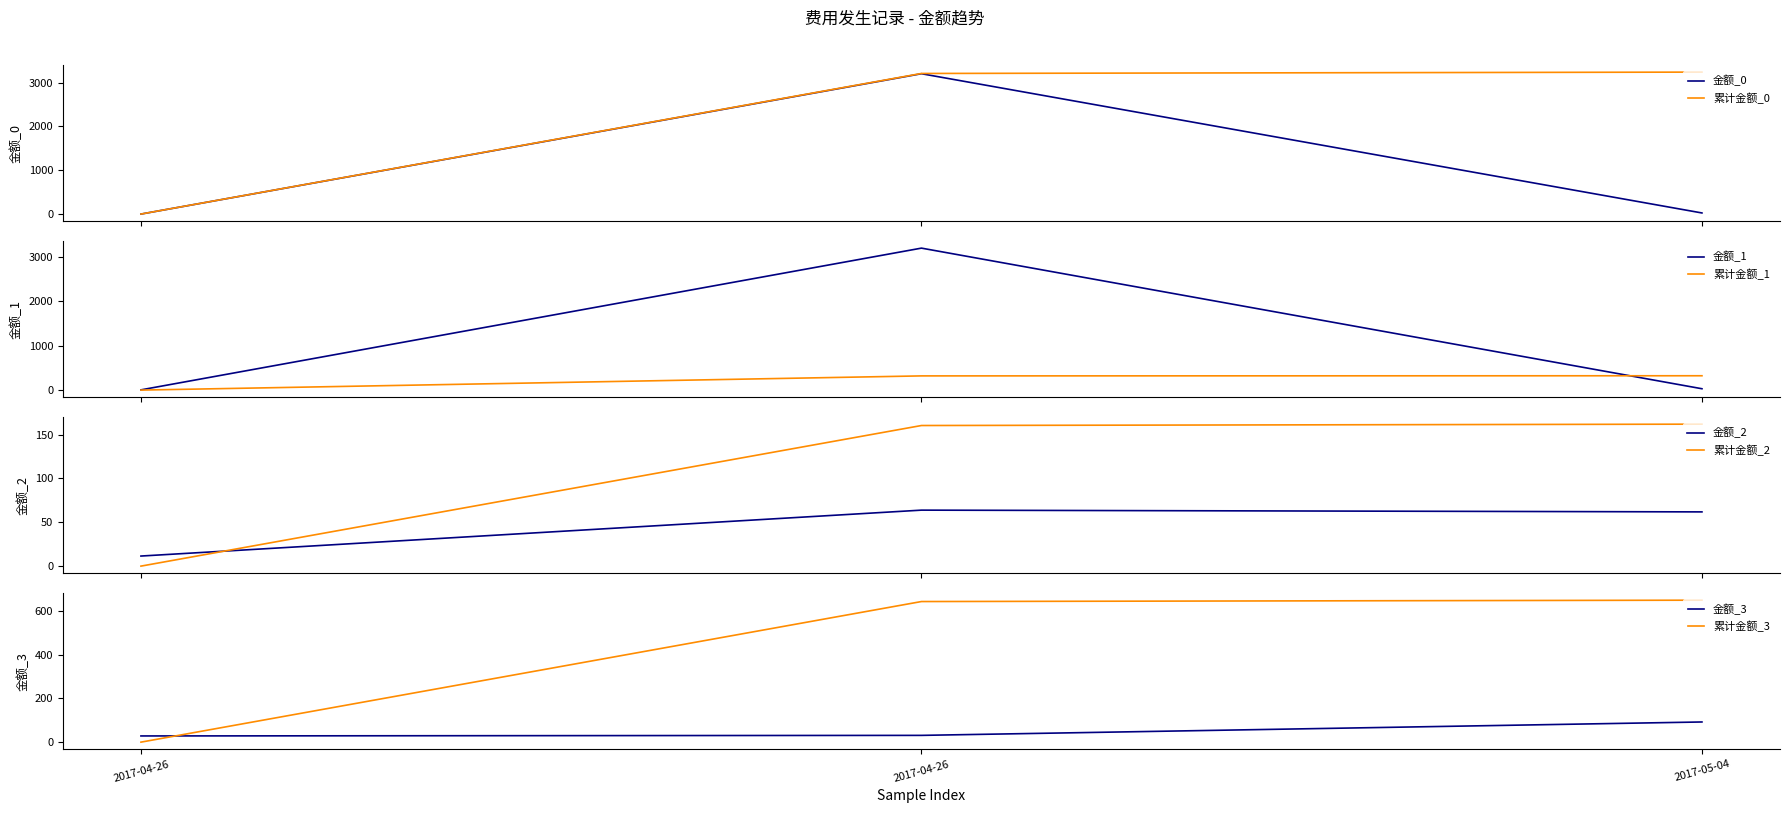

What is the ratio of the value at 2017-04-26 to the value at 2017-05-04?

0.2